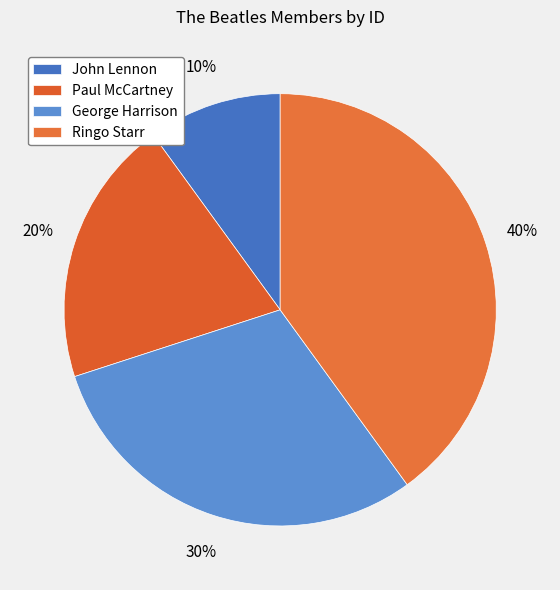

Does any single category account for the majority?

No